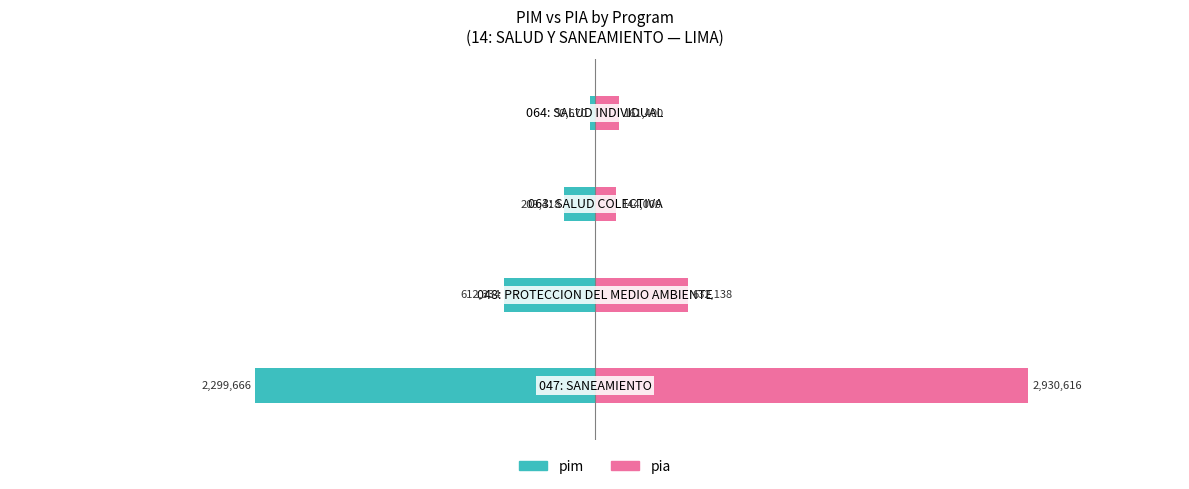

What is the difference between the pim values at −4 and −3?

1687332